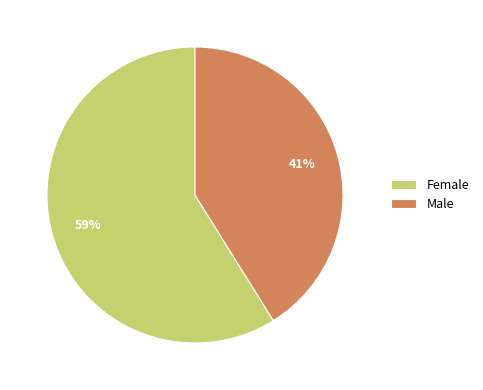

How many segments does this pie chart have?

2